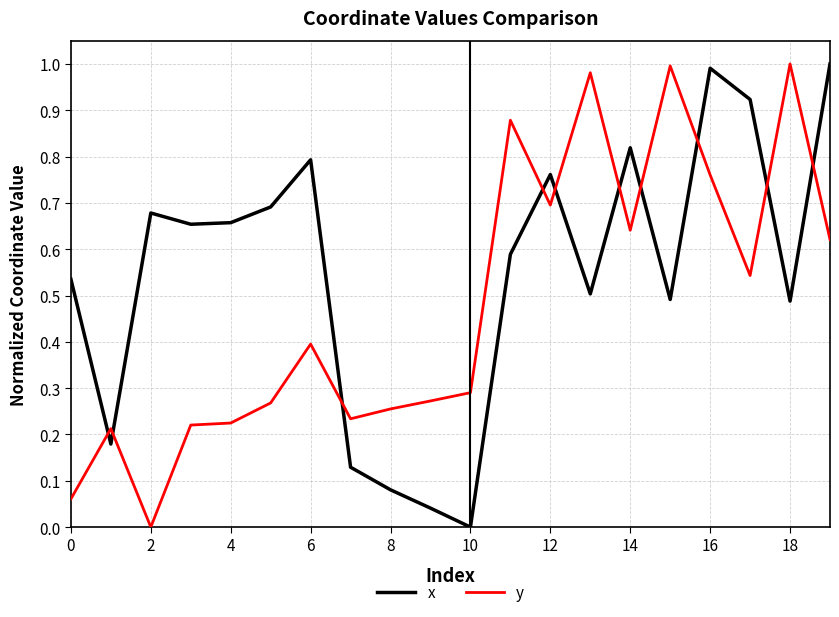

List the series in order of their overall mean, lowest first.

y, x